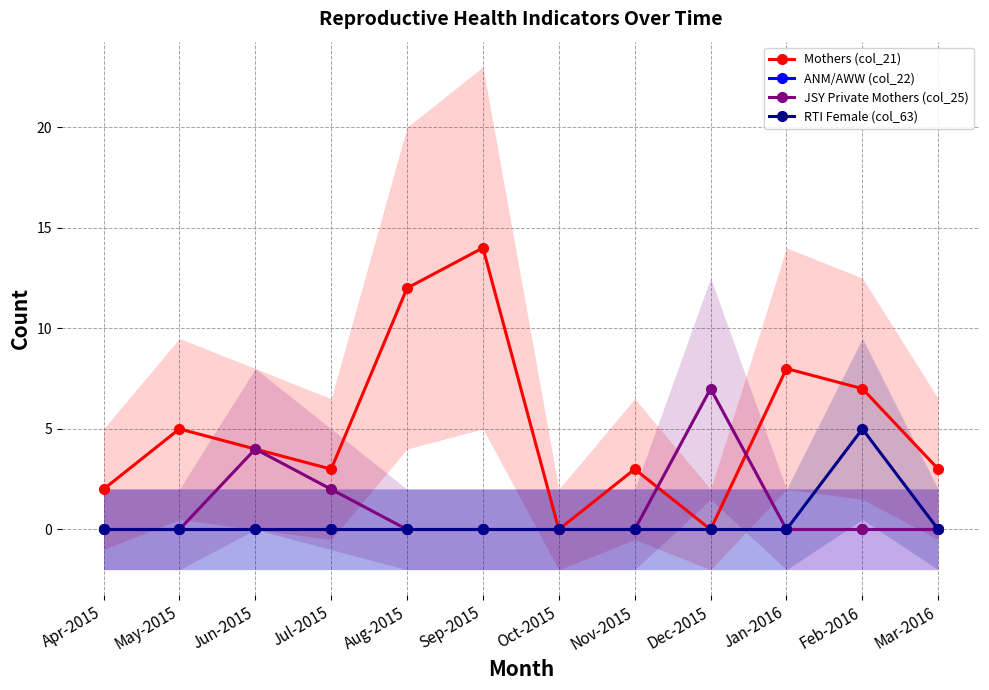

How many series are shown in this chart?

4